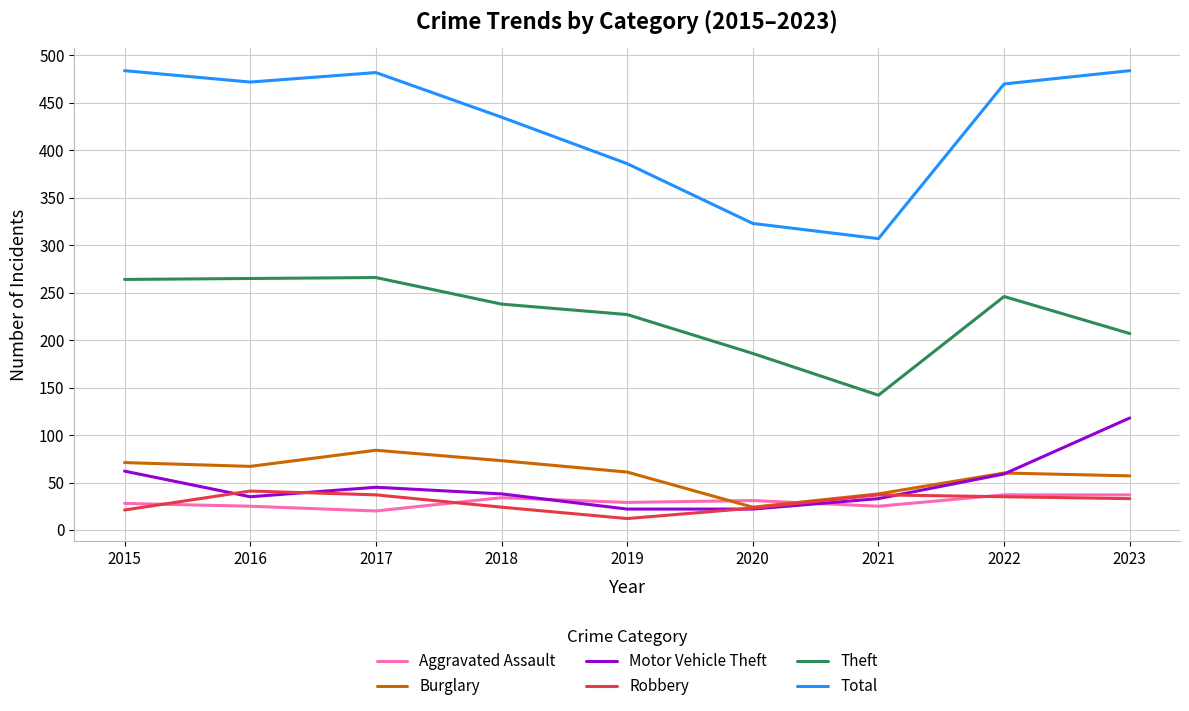

How many lines are shown in the chart?

6